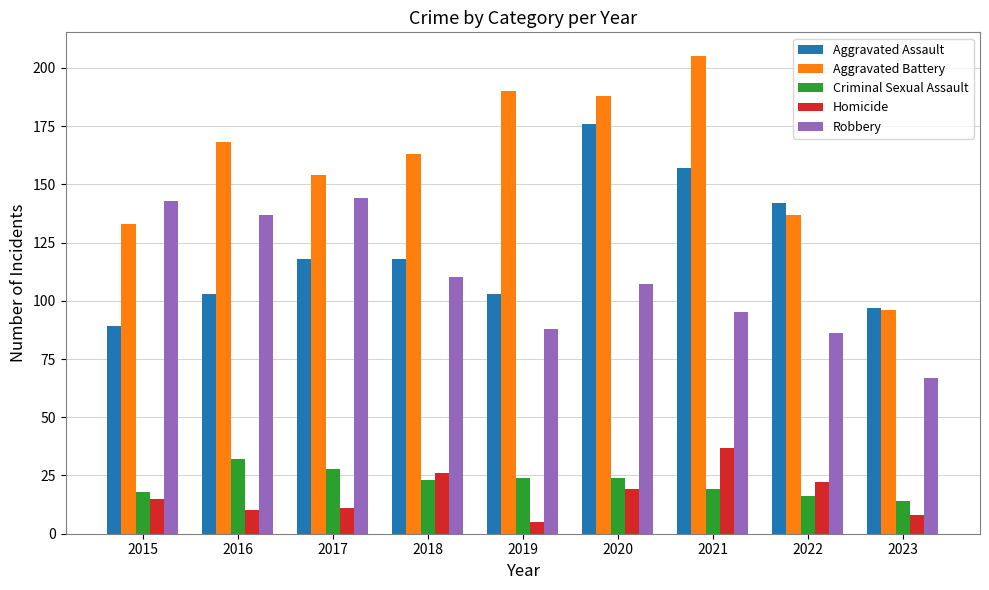

Reading left to right, what are all the values shown in this chart?

Aggravated Assault: 89	103	118	118	103	176	157	142	97
Aggravated Battery: 133	168	154	163	190	188	205	137	96
Criminal Sexual Assault: 18	32	28	23	24	24	19	16	14
Homicide: 15	10	11	26	5	19	37	22	8
Robbery: 143	137	144	110	88	107	95	86	67